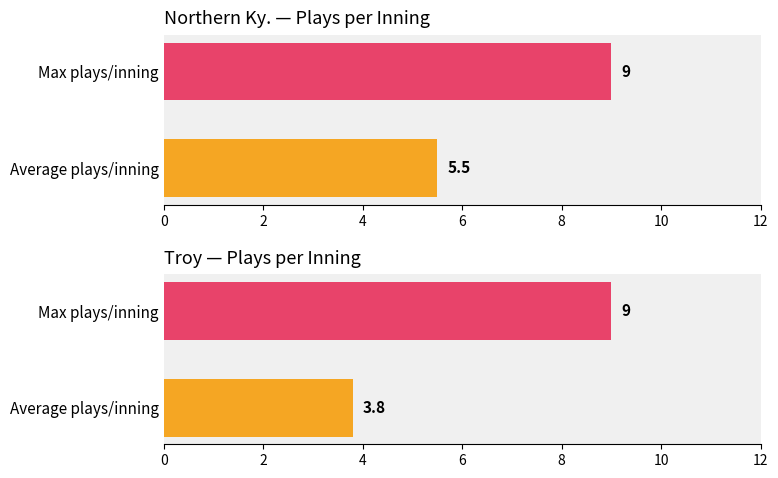

The Troy series shows 12.7 at Max plays/inning. True or false?

False